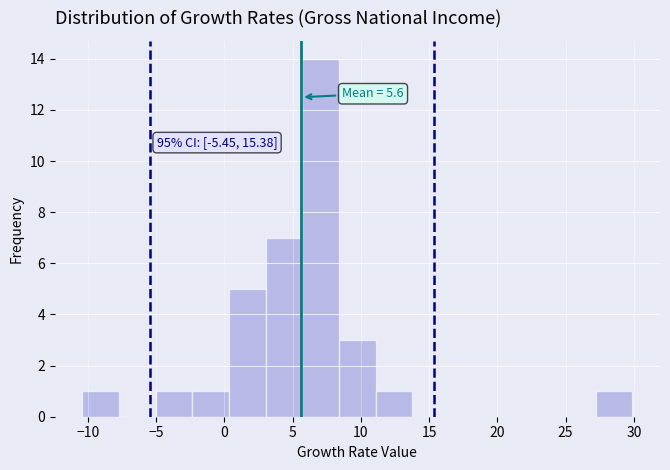

Which range on the x-axis has the tallest bar?

5.5 to 8.5